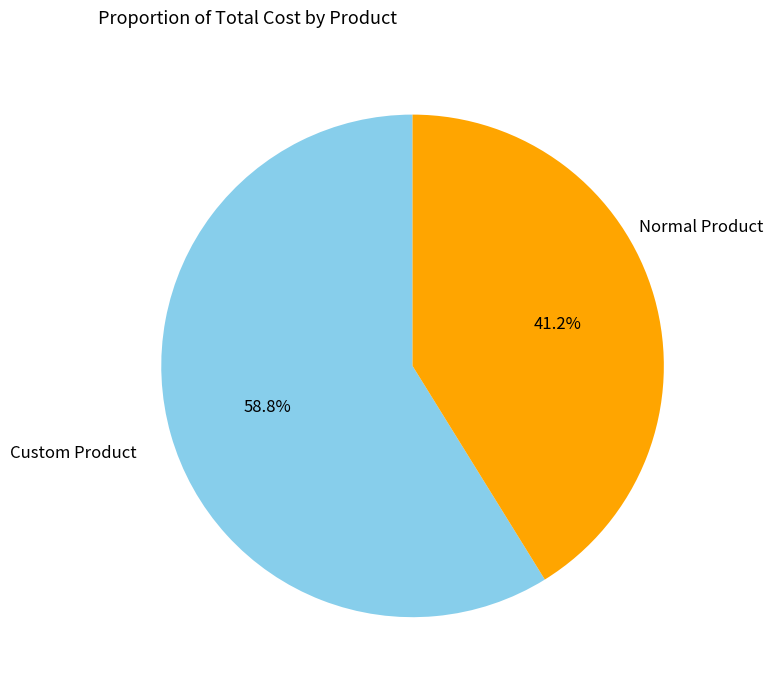

True or false: Custom Product accounts for 59% of the total.

True